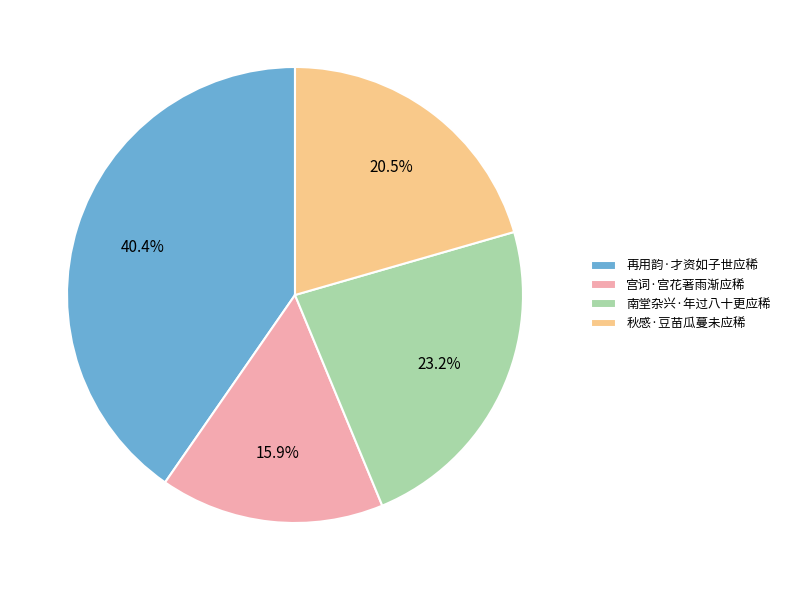

To the nearest percent, what percentage of the pie is 南堂杂兴·年过八十更应稀?

23%